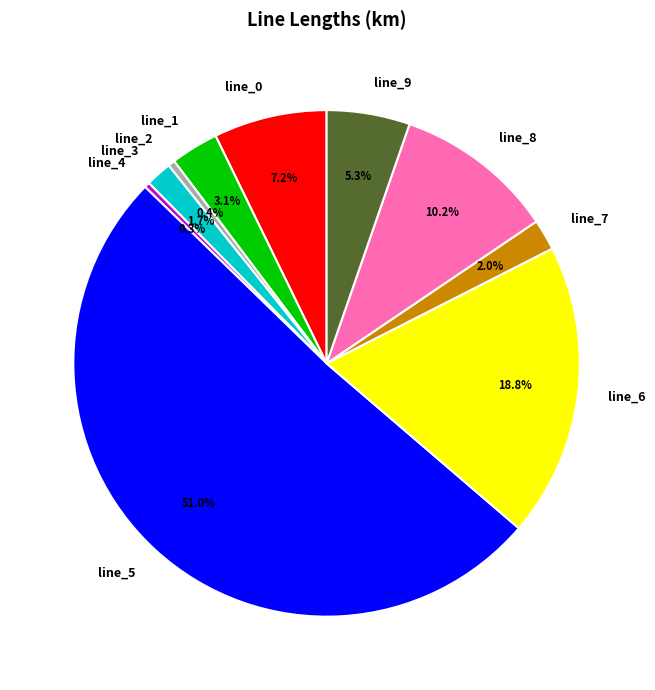

To the nearest percent, what portion does line_1 represent?

3%